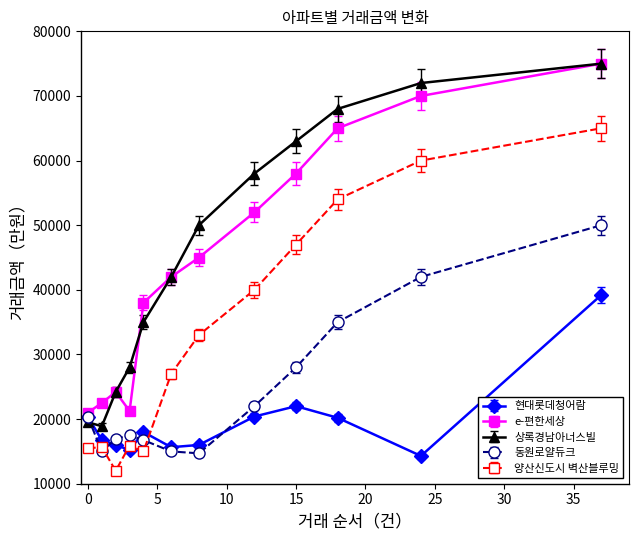

True or false: 상록경남아너스빌 and 양산신도시 벽산블루밍 intersect in this chart.

False